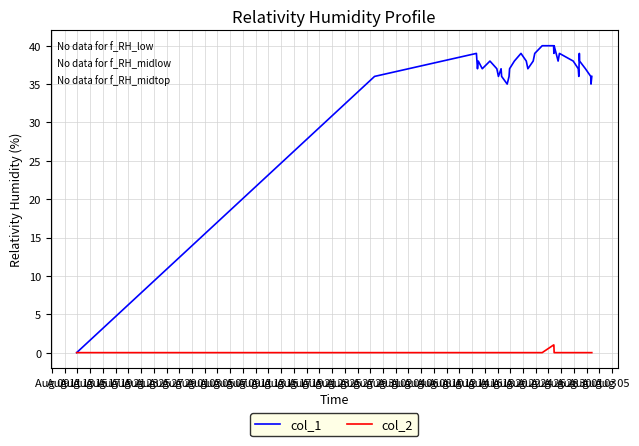

Which series has the largest total across all categories?

col_1